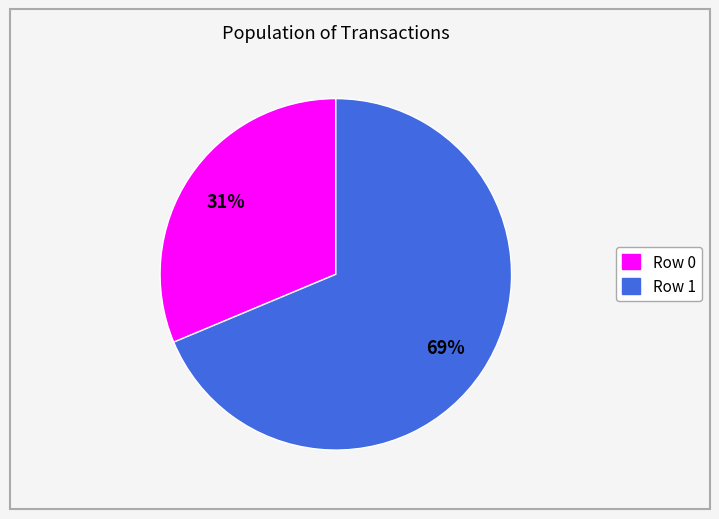

To the nearest percent, what percentage of the pie is Row 0?

31%